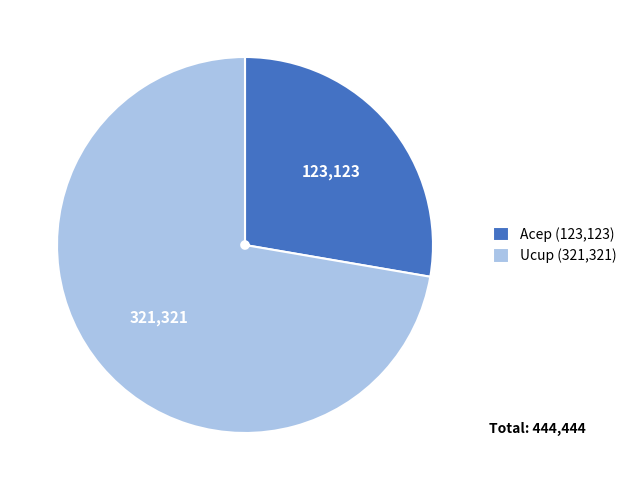

Rank the categories by value from lowest to highest.

Acep (123,123), Ucup (321,321)